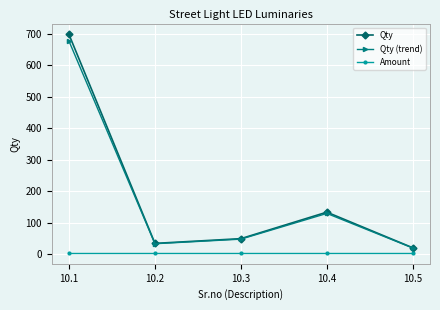

What is the value of the Qty point at the 5th from the left?

21.0